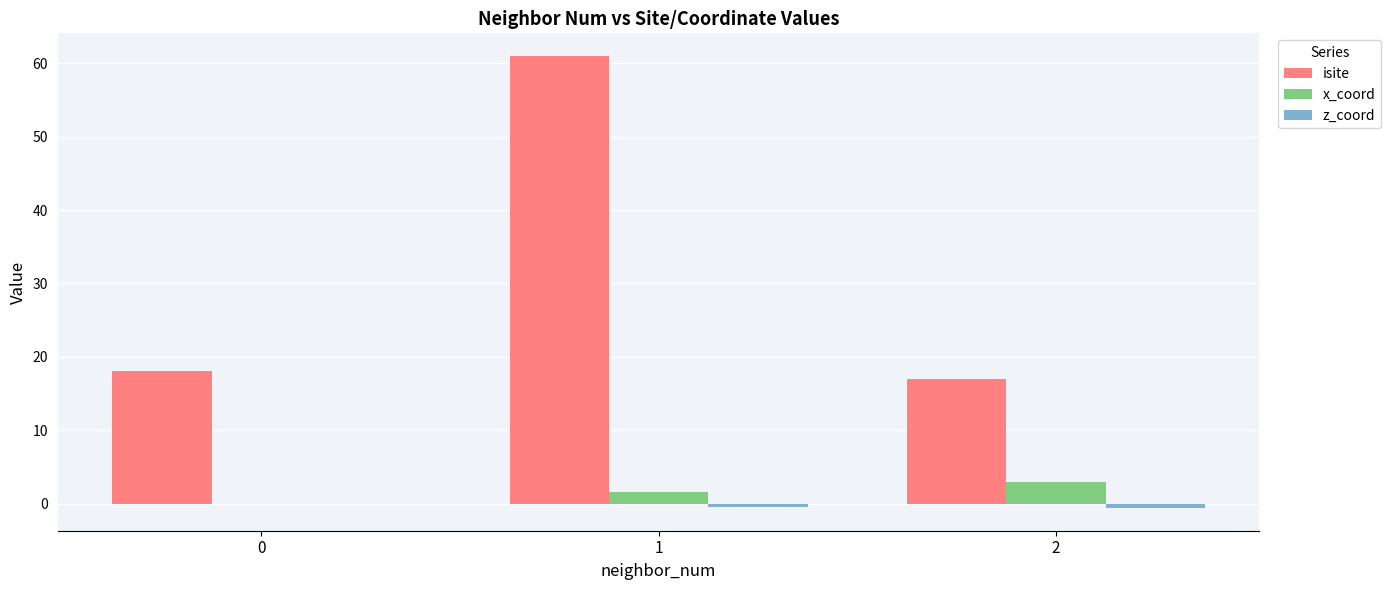

What is the sum of all x_coord values?

4.5